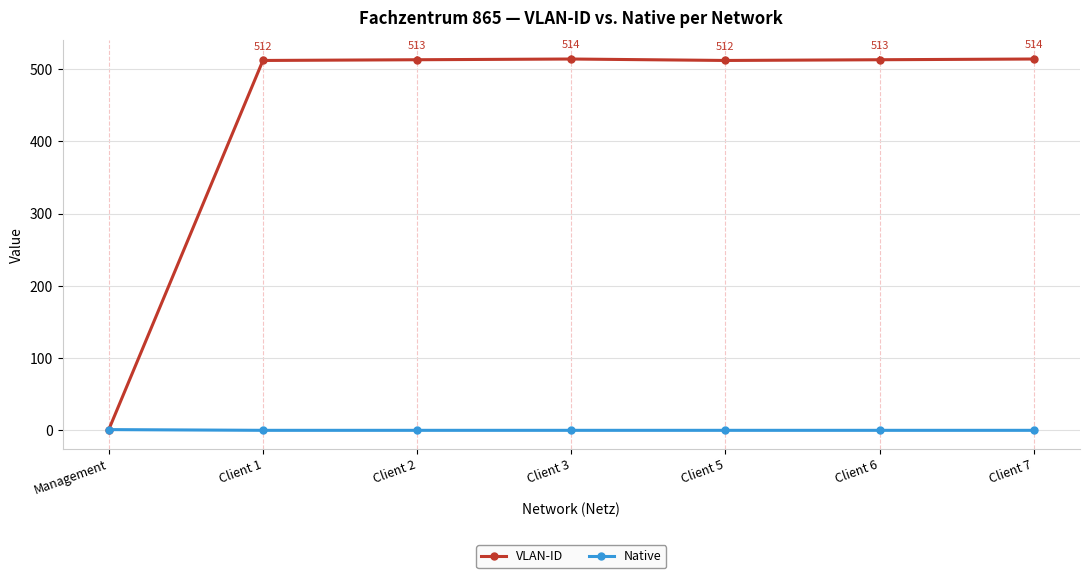

Which series has the largest total across all categories?

VLAN-ID